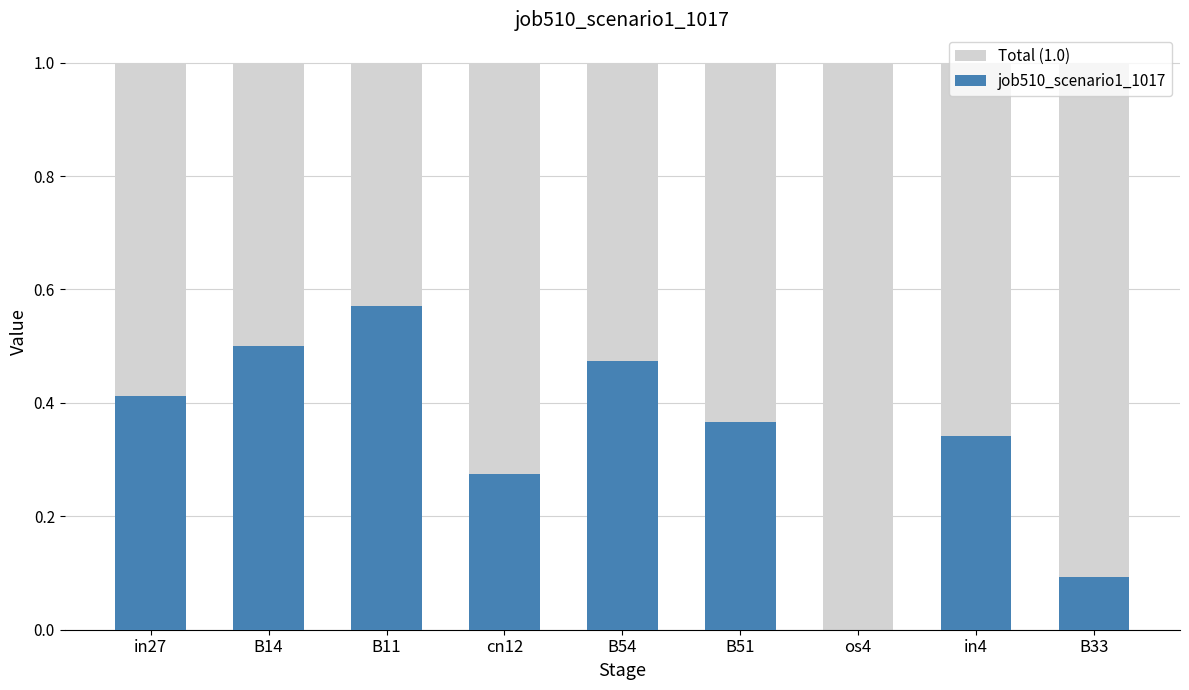

Rank the series at B11 from lowest to highest value.

job510_scenario1_1017, Total (1.0)